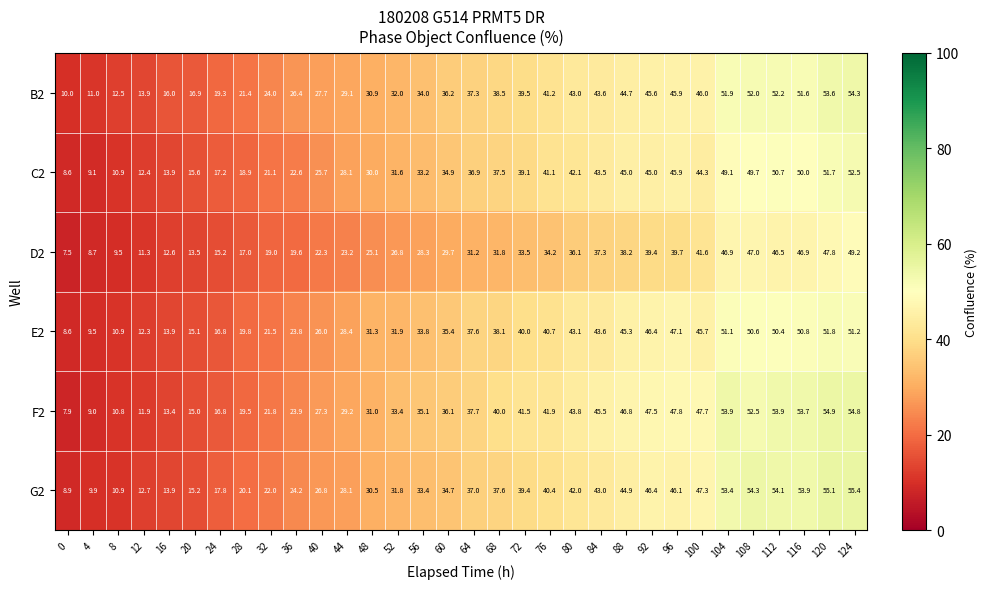

What is the sum of the E2 values at 52 and 32?

53.4